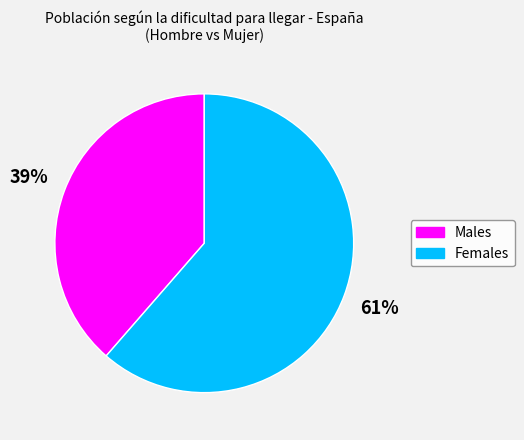

Does any single category account for the majority?

Yes